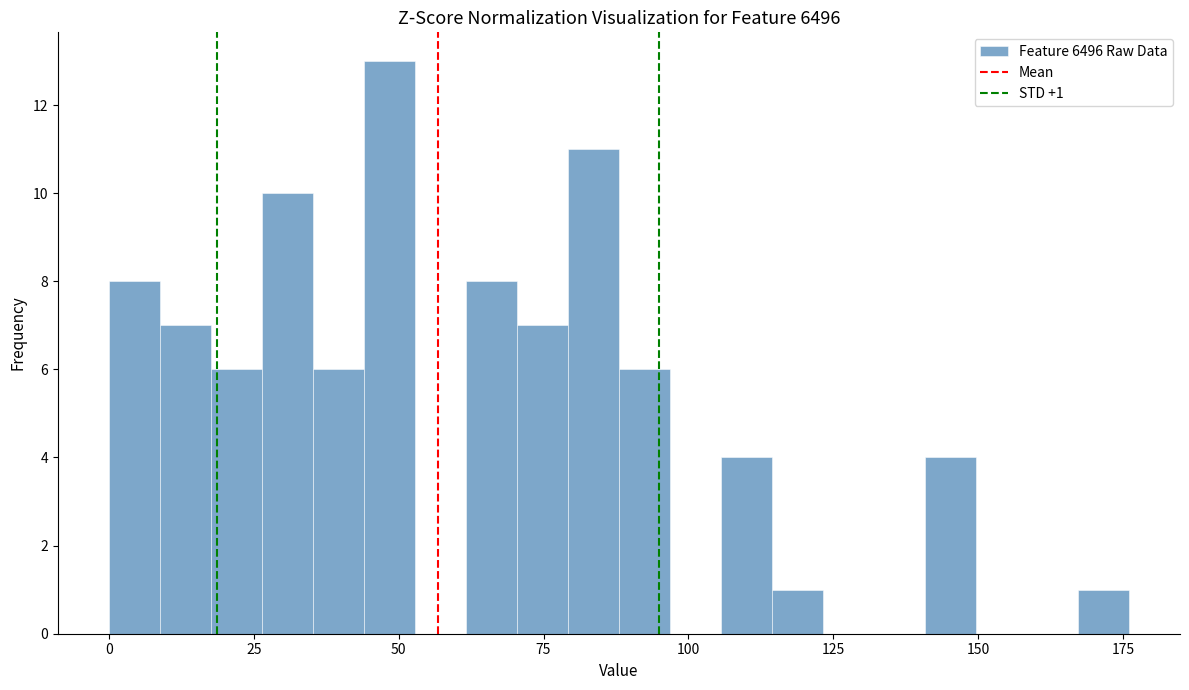

Read against the x-axis, roughly where is the centre of the tallest bar?

50